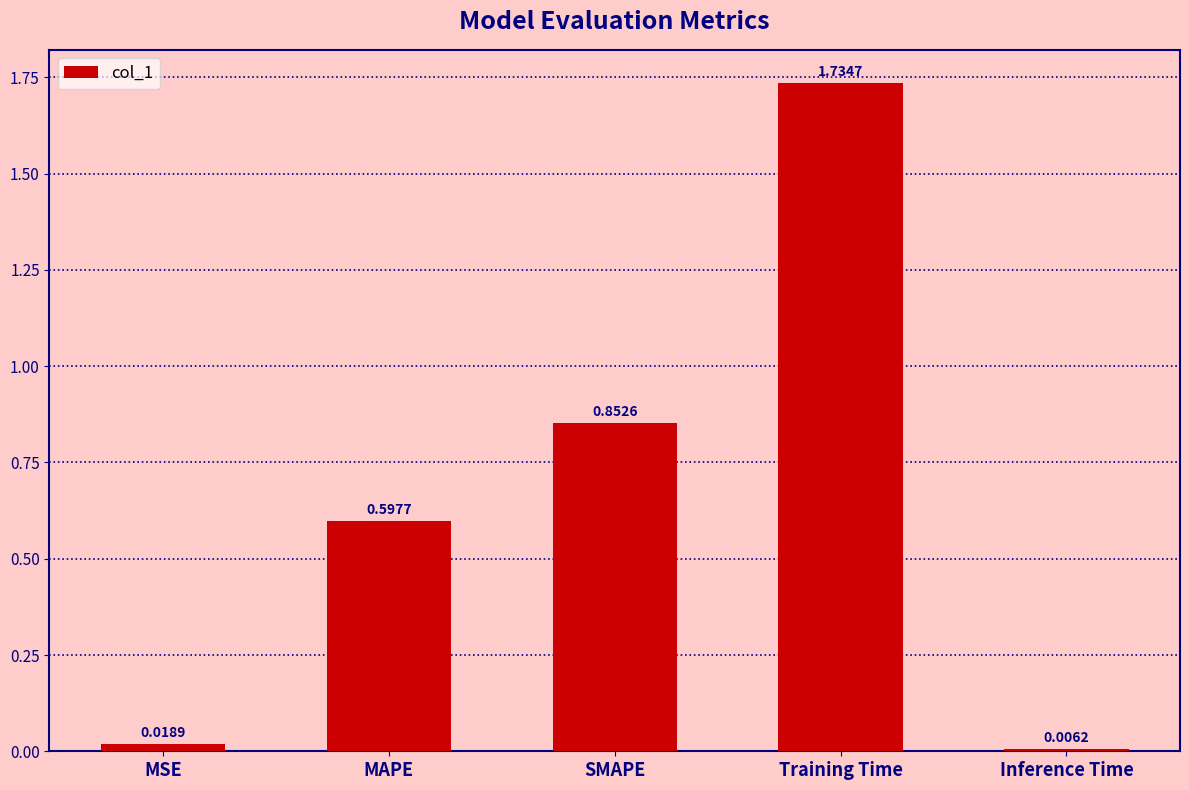

At which category does the chart reach its minimum across all series?

Inference Time